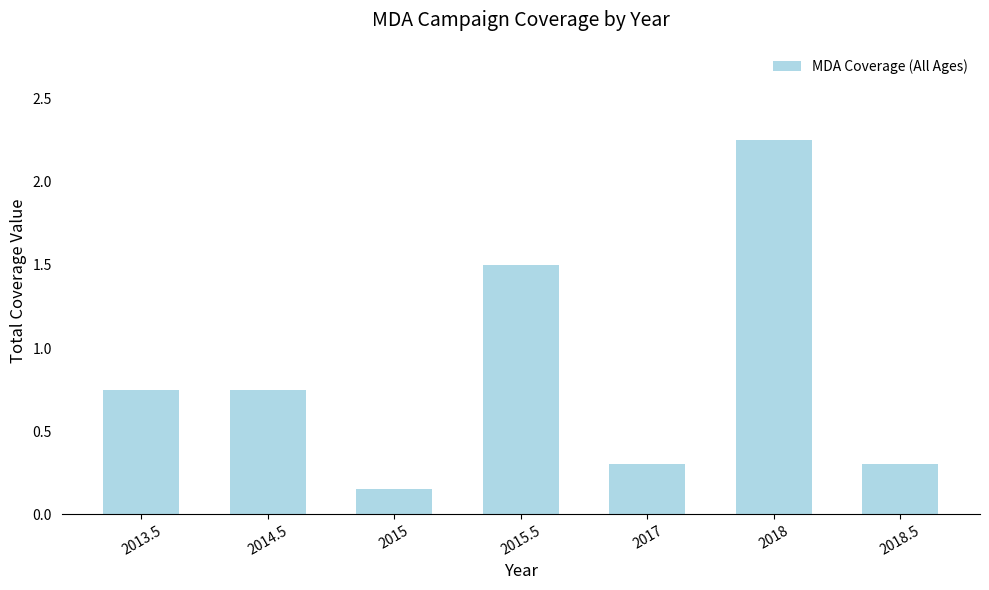

What is the difference between the maximum and minimum values?

2.1